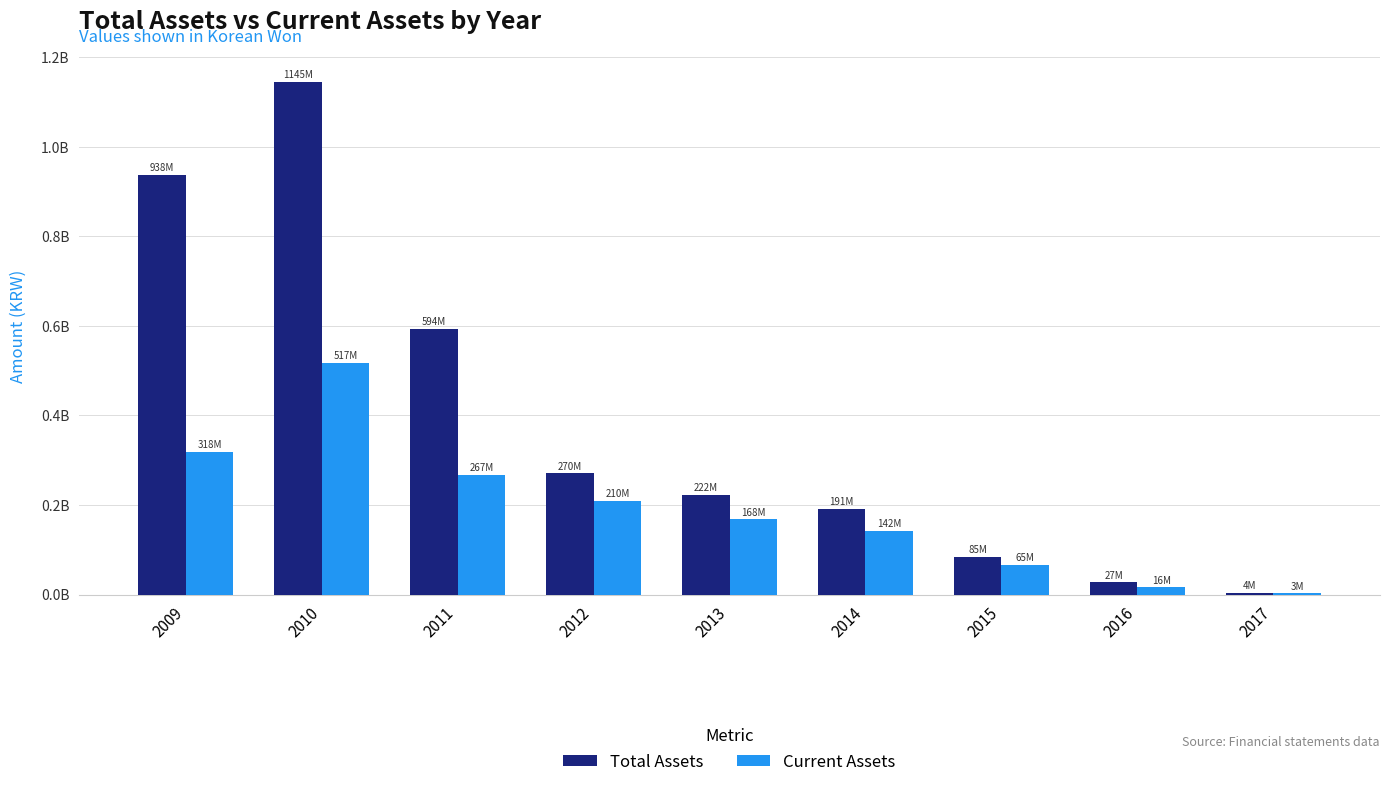

What is the difference between the Total Assets values at 2010 and 2013?

922203325